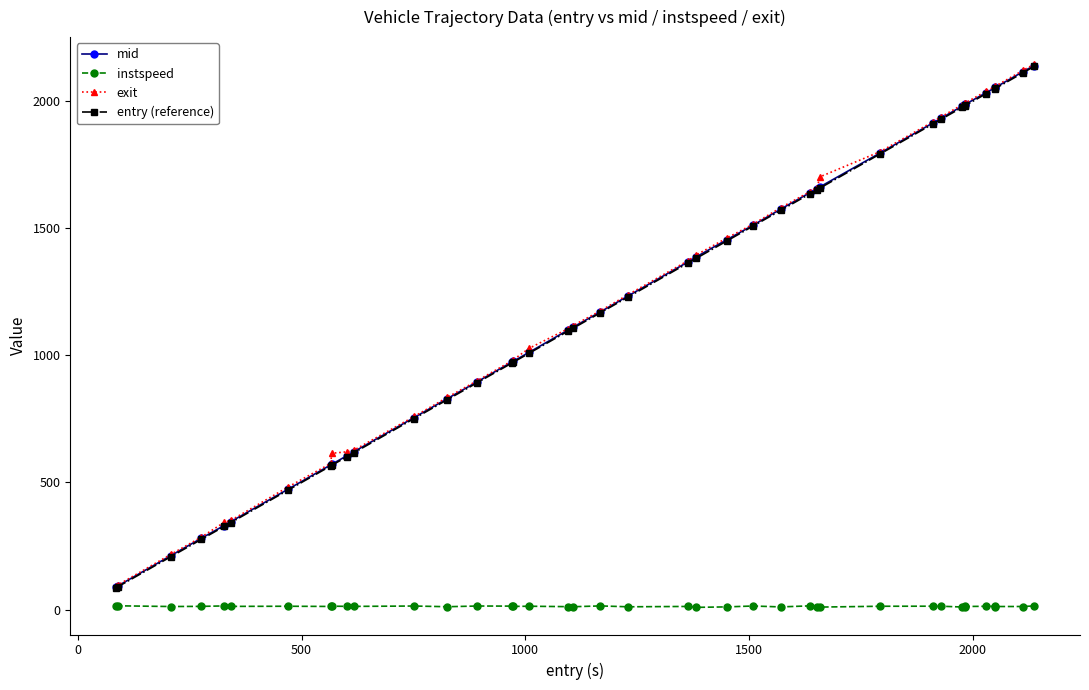

Which series has the largest range (max minus min)?

exit